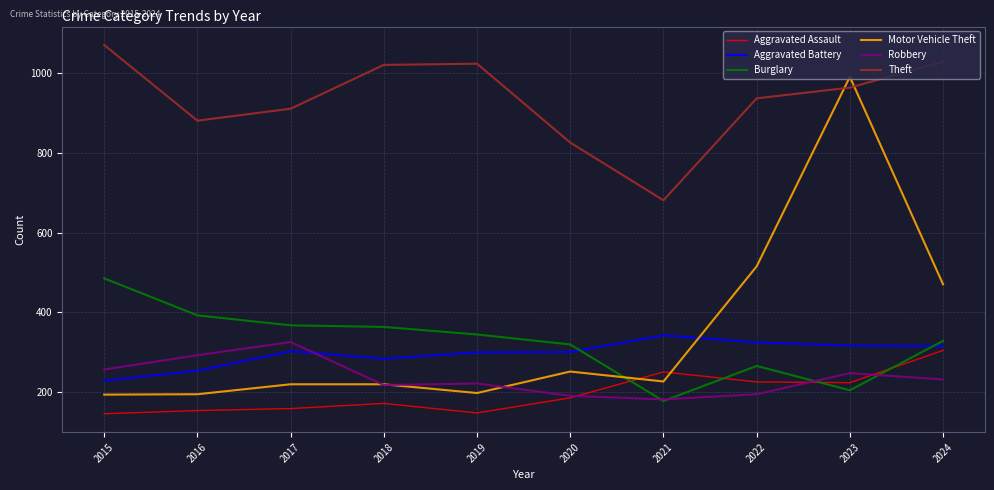

Which category has the lowest value in the Theft series?

2021